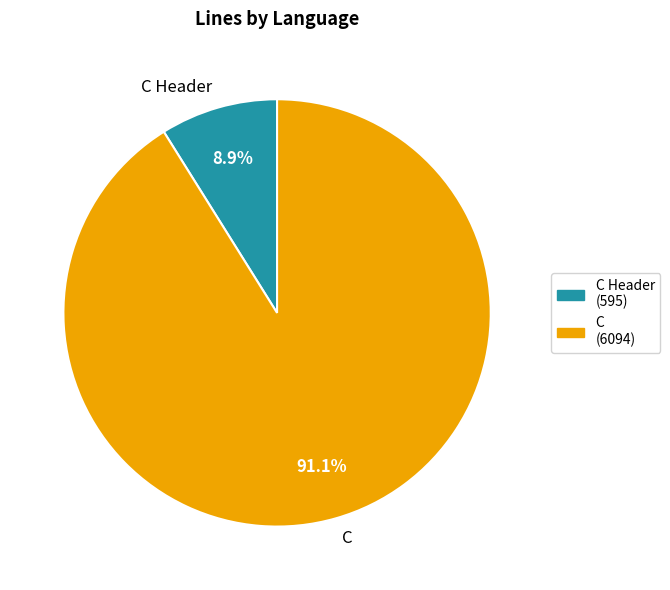

True or false: C Header accounts for 1% of the total.

False